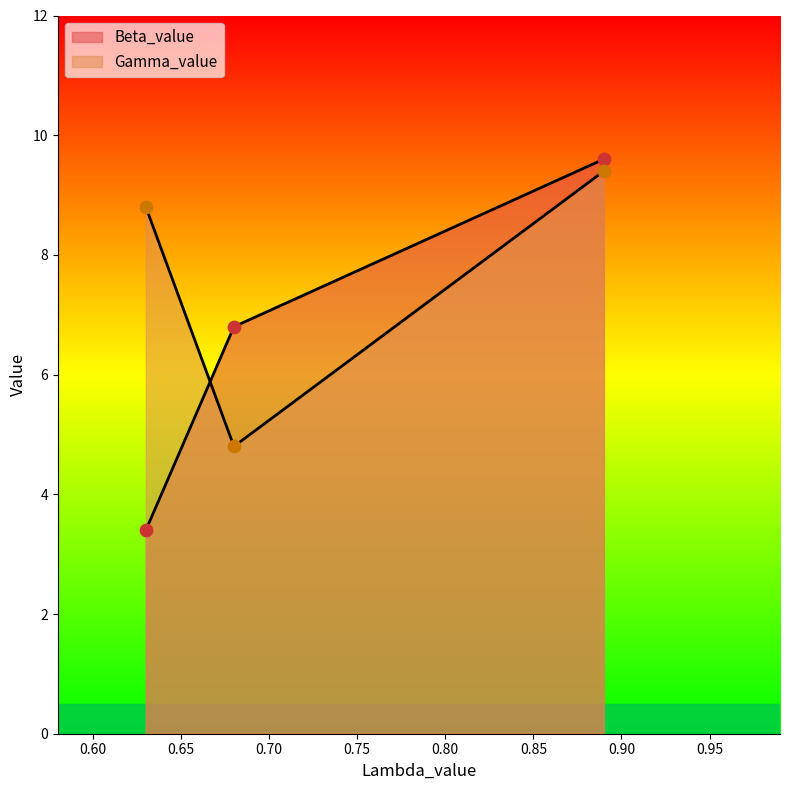

What is the total value across all series at 0.89?

19.0